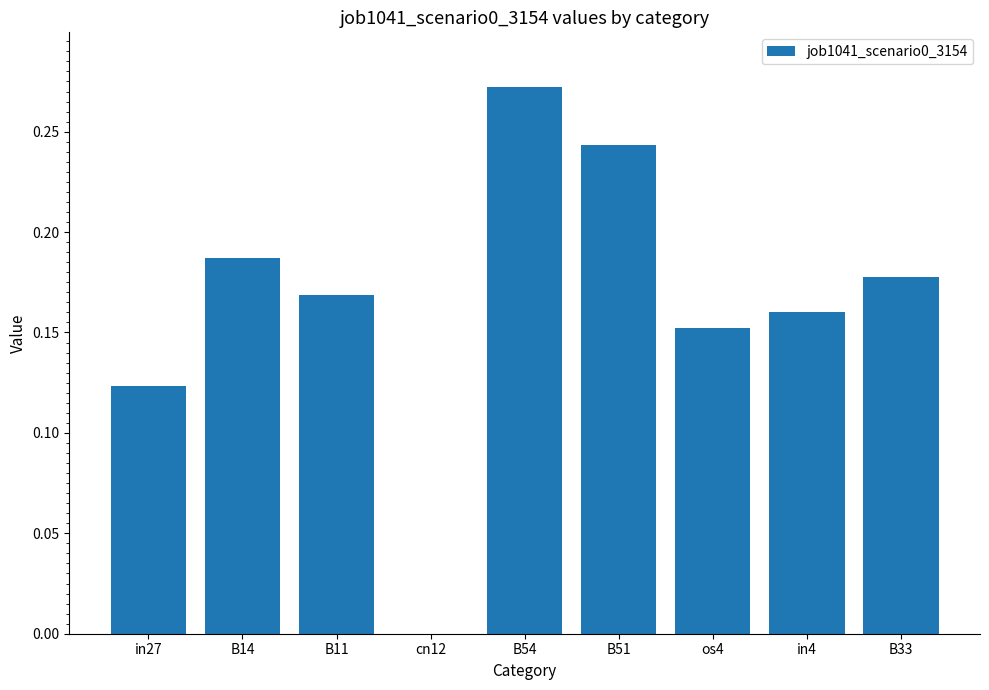

What is the sum of the values at B33 and B14?

0.4